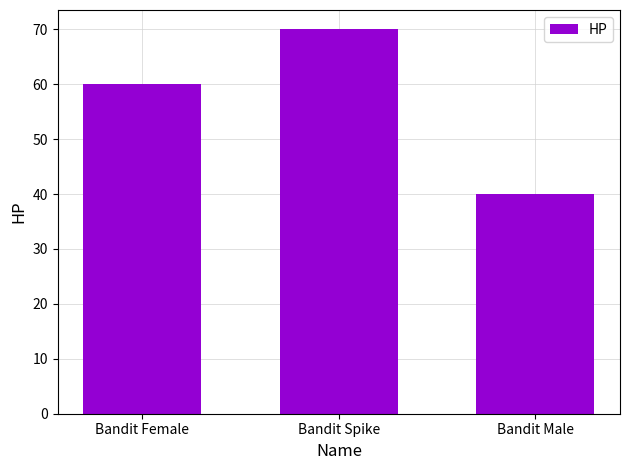

Does the chart contain stacked bars?

No